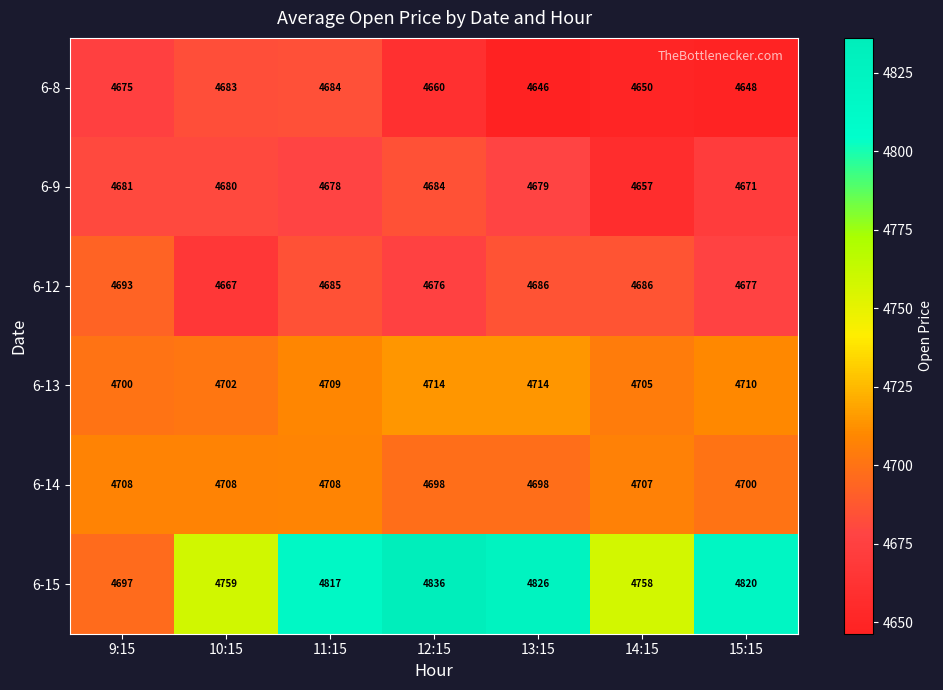

At which label does 6-14 first exceed 4707?

9:15